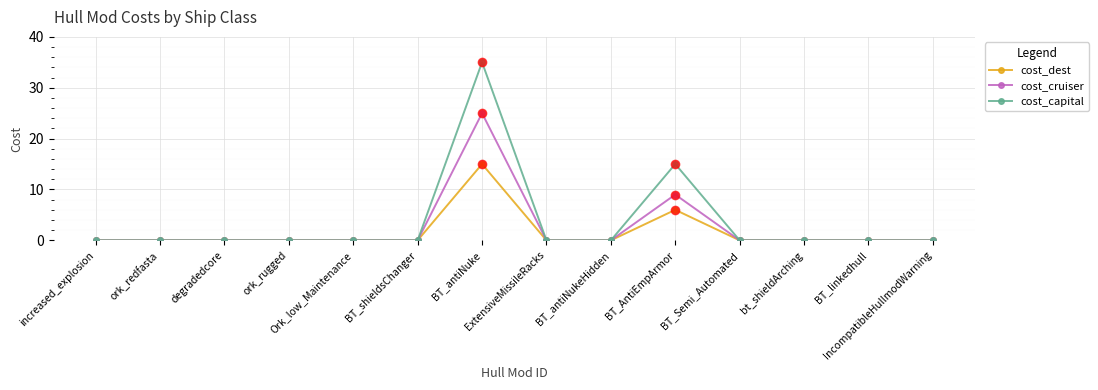

At how many categories does at least one series exceed 24?

1